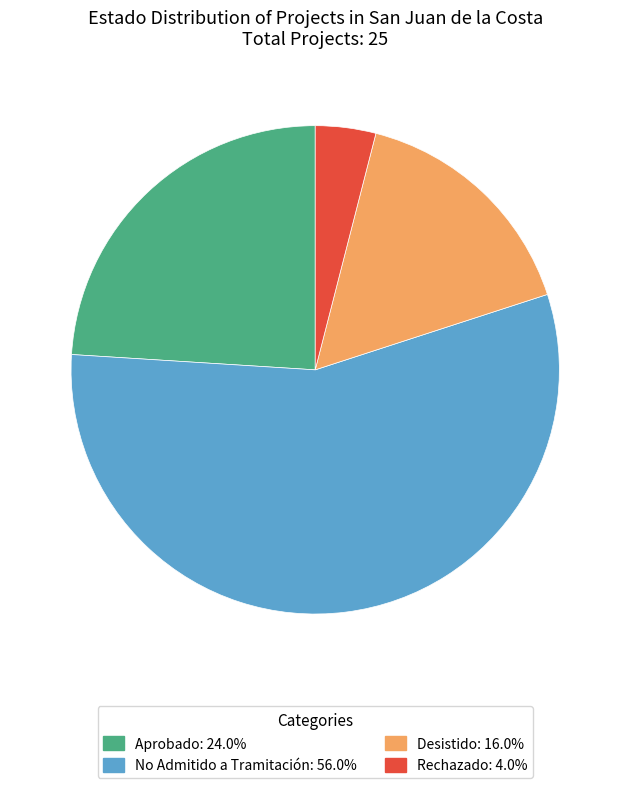

How many segments does this pie chart have?

4